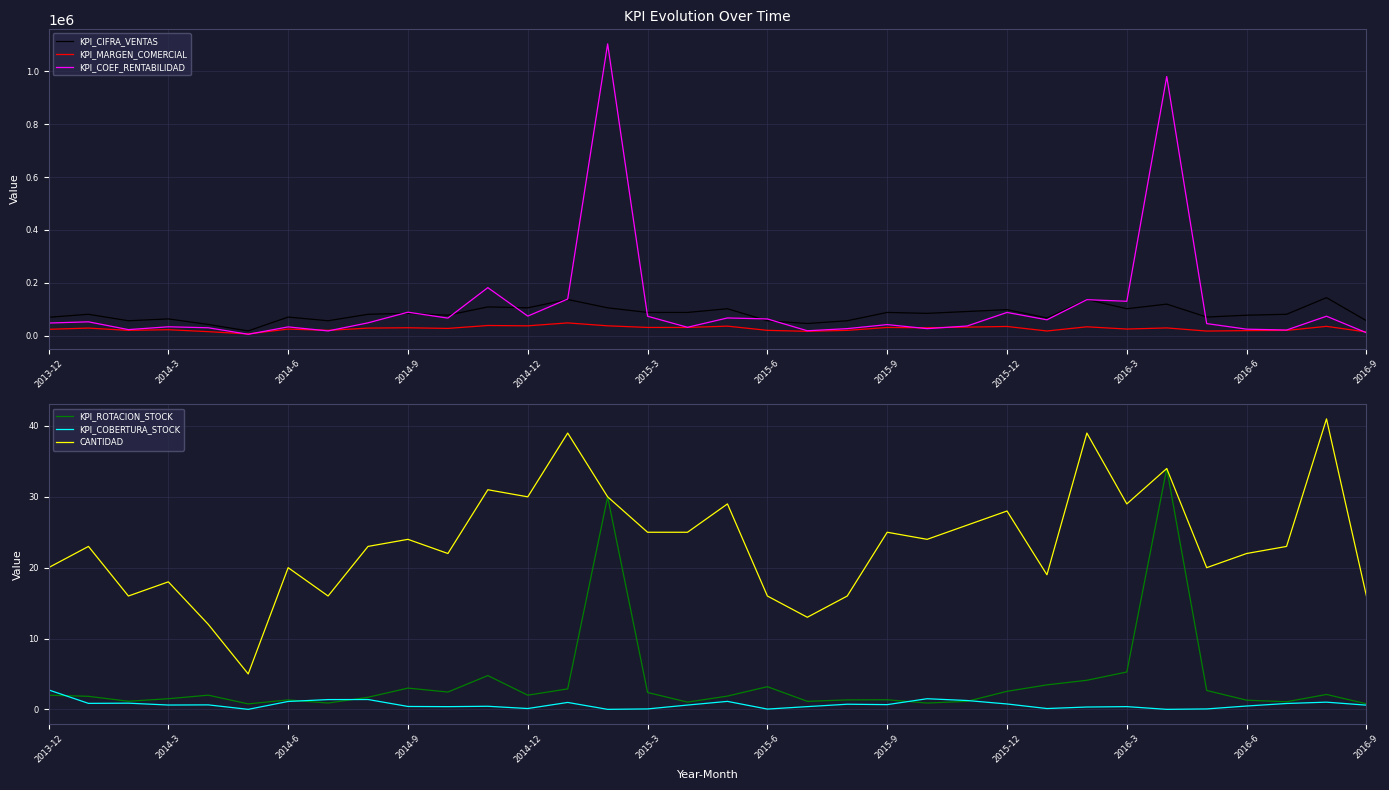

The value of CANTIDAD at 2014-3 is 7.7. True or false?

False